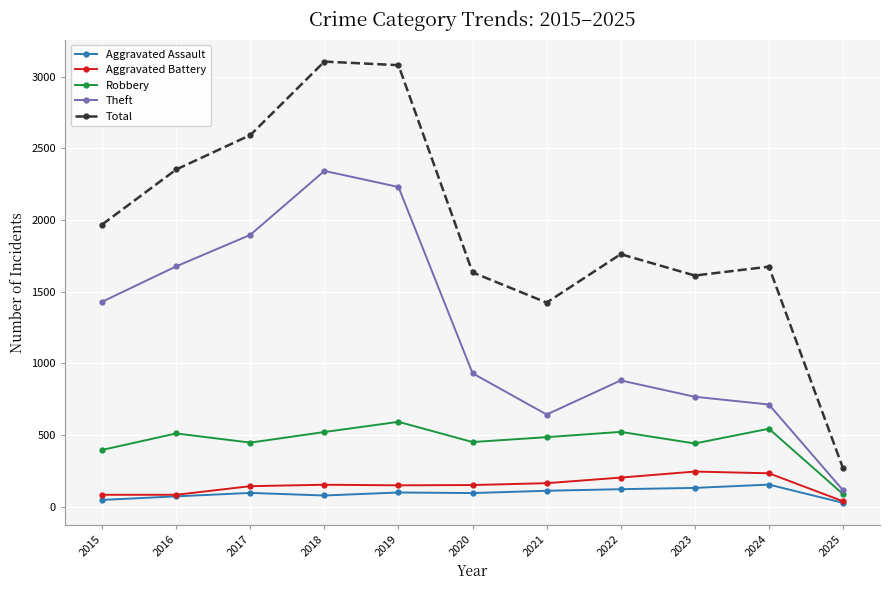

How many values in the Aggravated Assault series are below 95?

5